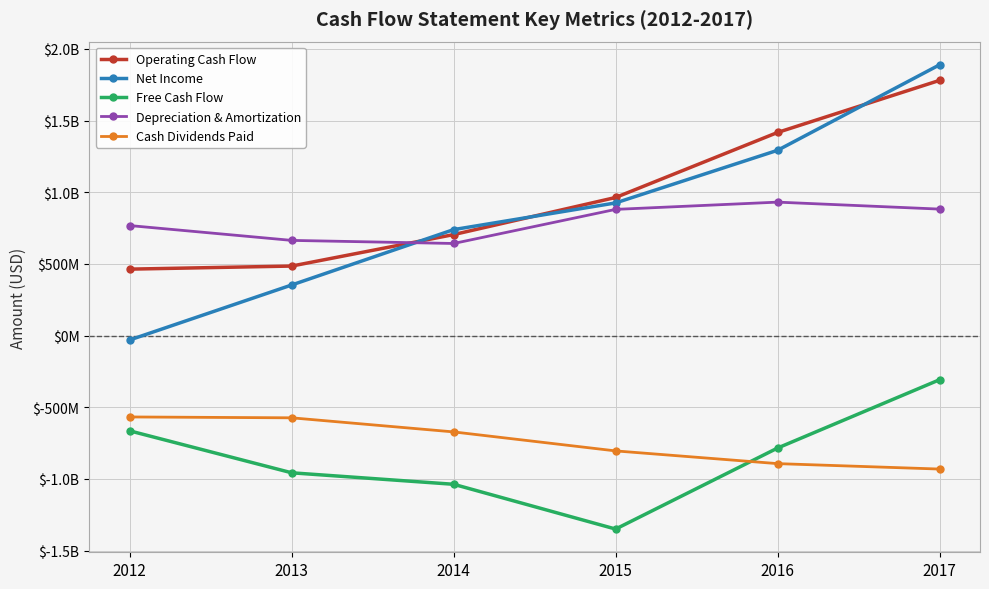

Is this an area chart (filled region under the line)?

No